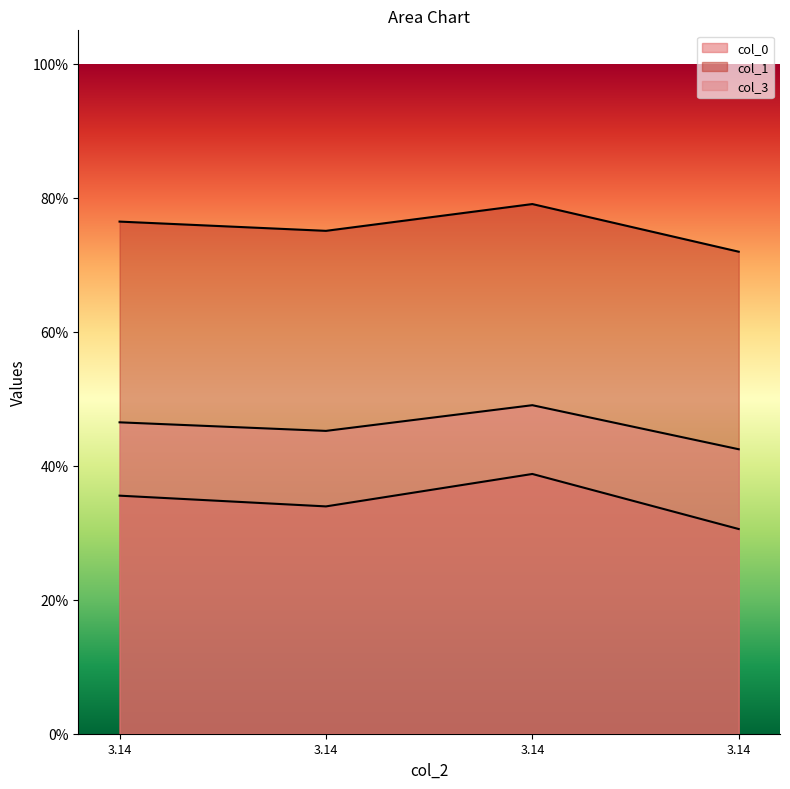

What is the difference between the maximum and minimum values in the col_3 series?

0.1